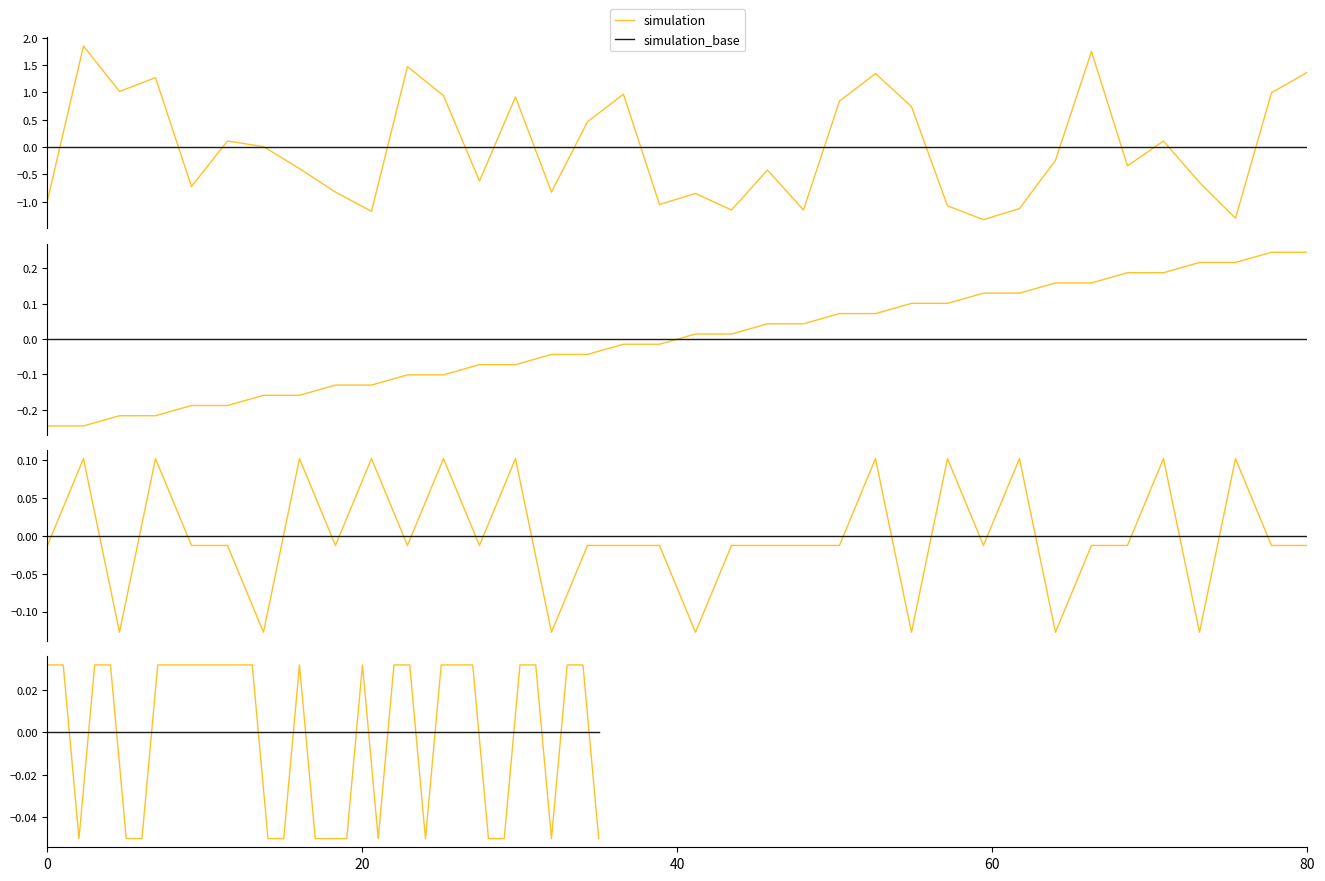

The value of simulation at 9 is 0.0. True or false?

True